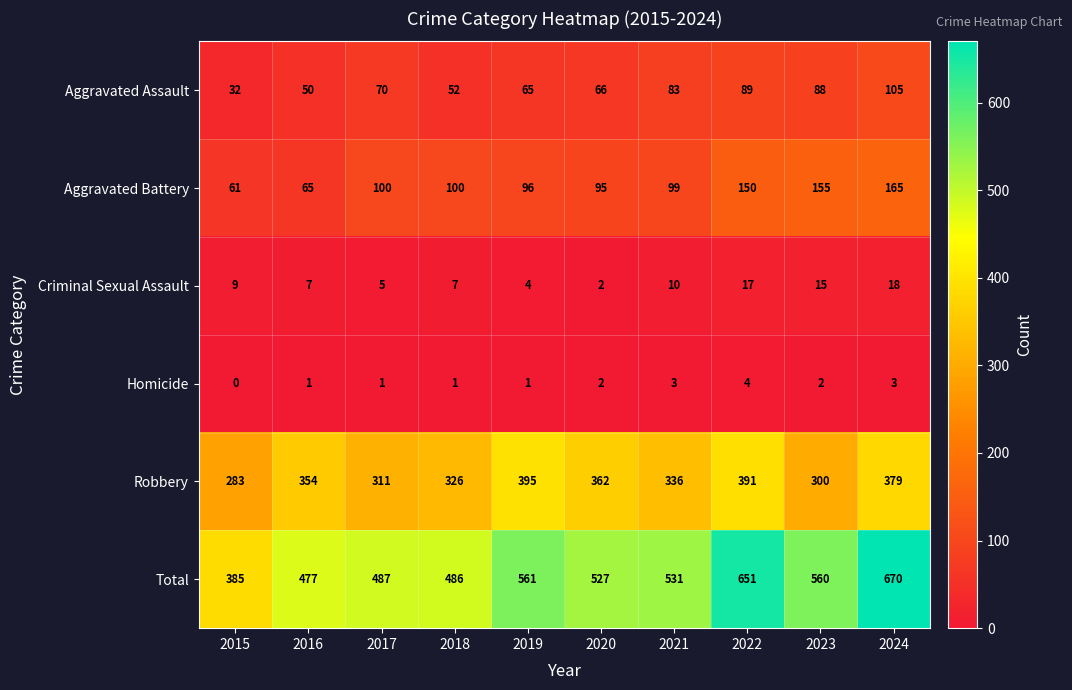

At 2017, list the series in order from largest to smallest.

Total, Robbery, Aggravated Battery, Aggravated Assault, Criminal Sexual Assault, Homicide